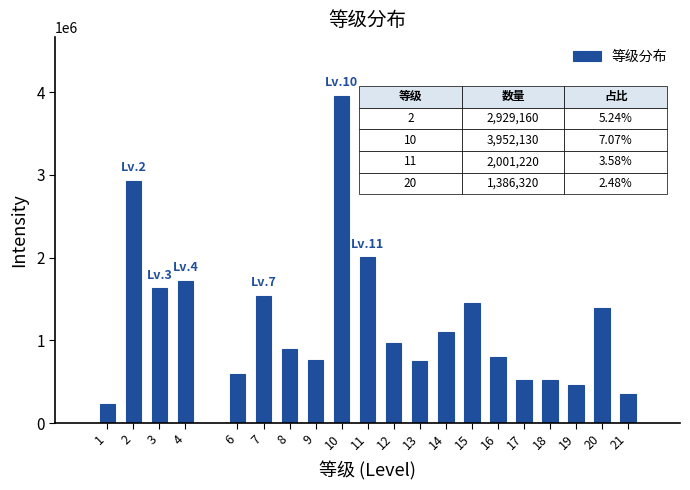

The value at 16 is 1114075. True or false?

False